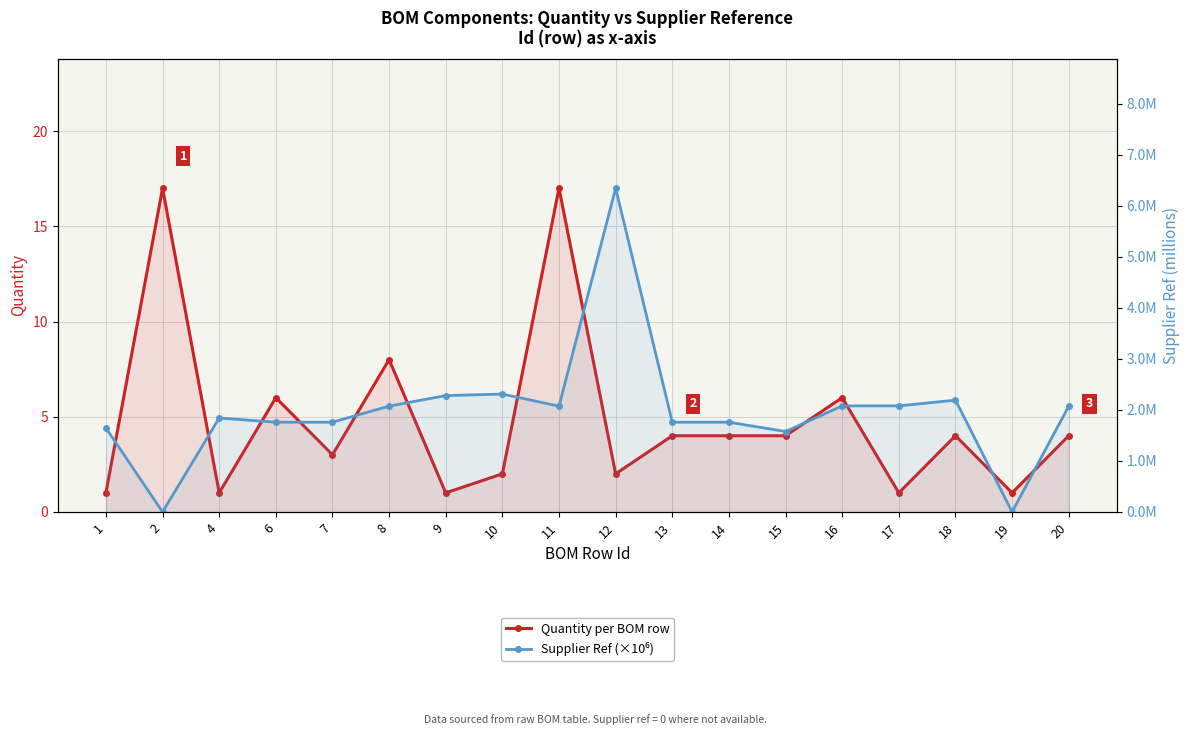

List the series in order of their overall mean, lowest first.

Supplier Ref (×10⁶), Quantity per BOM row